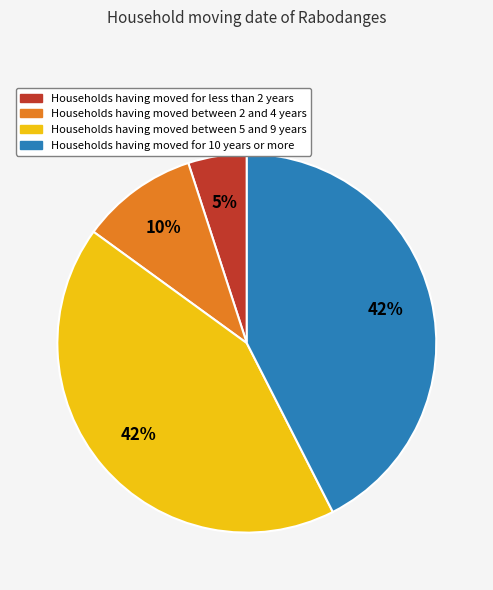

How many segments does this pie chart have?

4